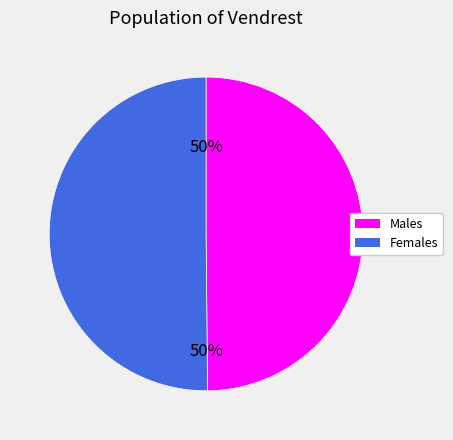

To the nearest percent, what is the average slice percentage?

50%